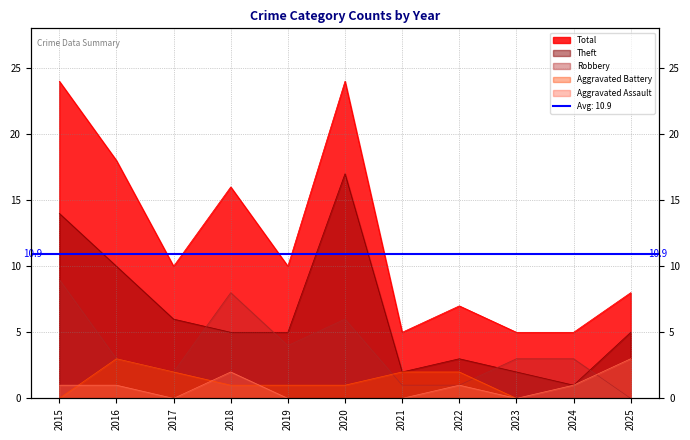

Reading right to left, extract all data points from this chart.

Aggravated Assault: 2025=3	2024=1	2023=0	2022=1	2021=0	2020=0	2019=0	2018=2	2017=0	2016=1	2015=1
Aggravated Battery: 2025=0	2024=0	2023=0	2022=2	2021=2	2020=1	2019=1	2018=1	2017=2	2016=3	2015=0
Robbery: 2025=0	2024=3	2023=3	2022=1	2021=1	2020=6	2019=4	2018=8	2017=2	2016=3	2015=9
Theft: 2025=5	2024=1	2023=2	2022=3	2021=2	2020=17	2019=5	2018=5	2017=6	2016=10	2015=14
Total: 2025=8	2024=5	2023=5	2022=7	2021=5	2020=24	2019=10	2018=16	2017=10	2016=18	2015=24